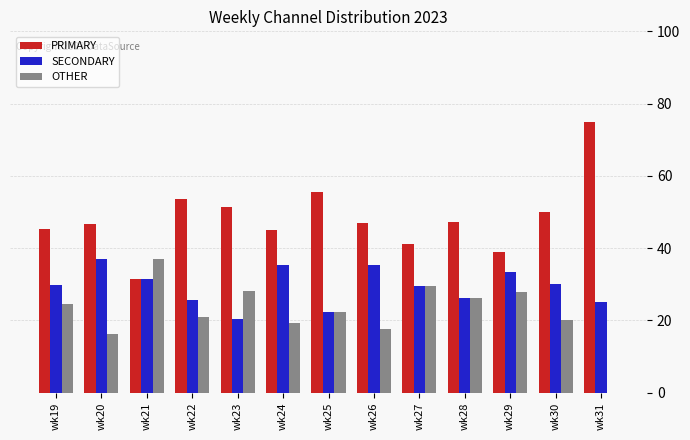

True or false: PRIMARY has a value of 27.0 at wk19.

False